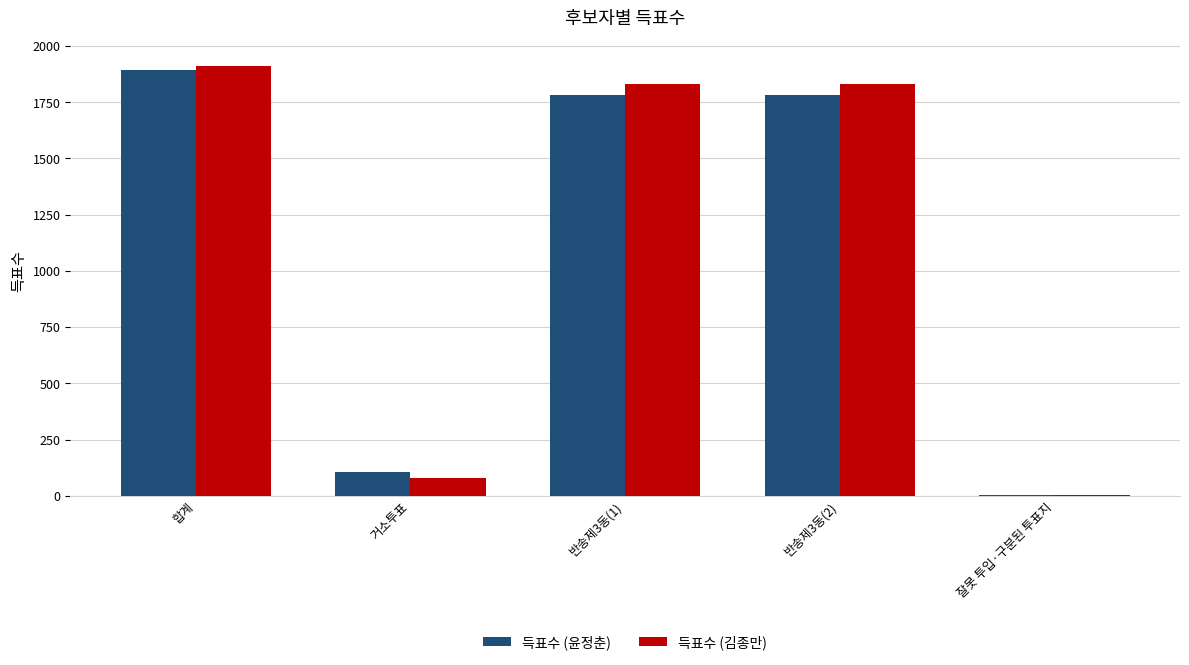

True or false: 득표수 (윤정춘) has a value of 106 at 거소투표.

True